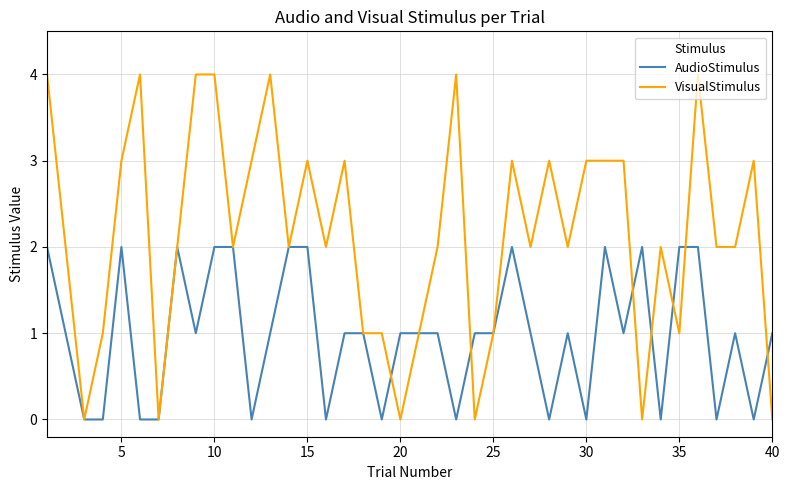

Rank the series by their average value, from highest to lowest.

VisualStimulus, AudioStimulus